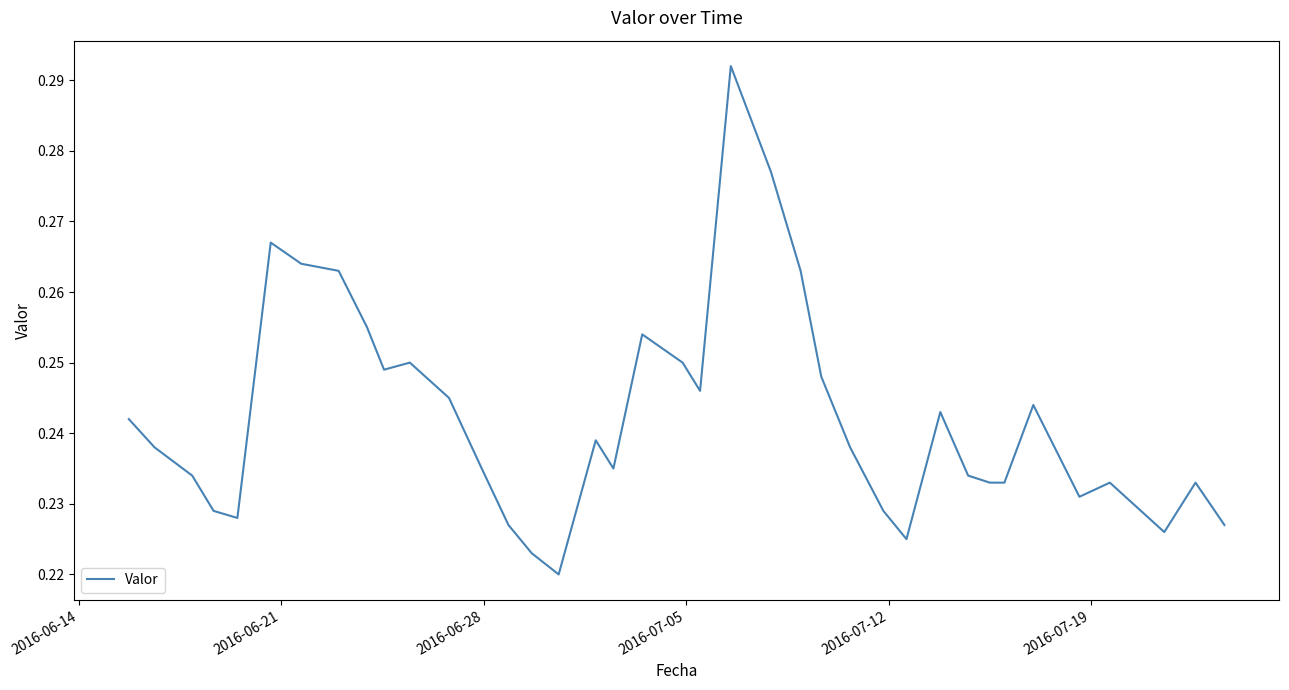

Does the chart have visible grid lines?

No